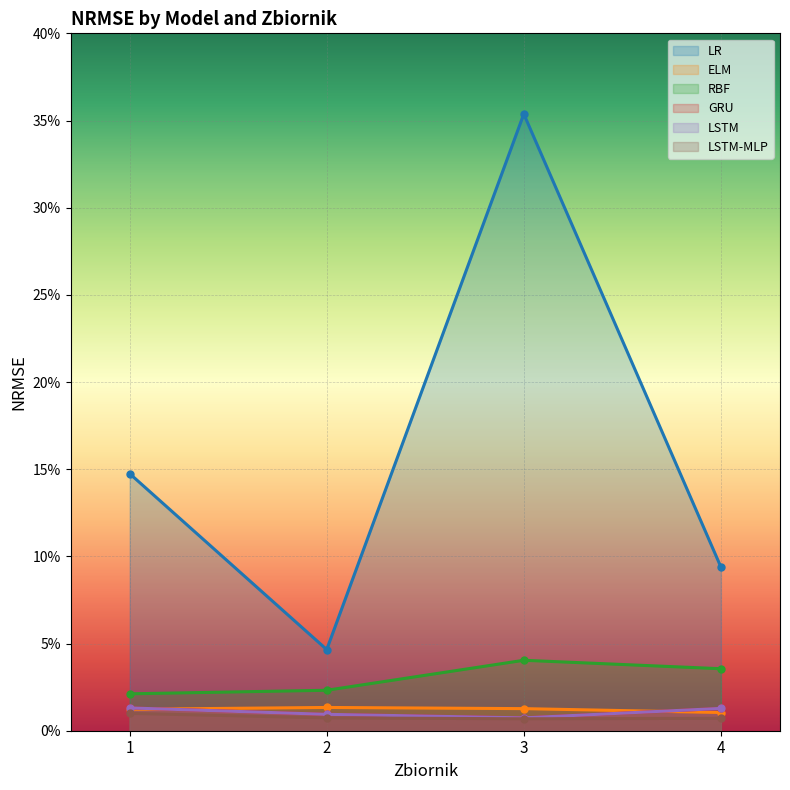

How many series are shown in this chart?

6